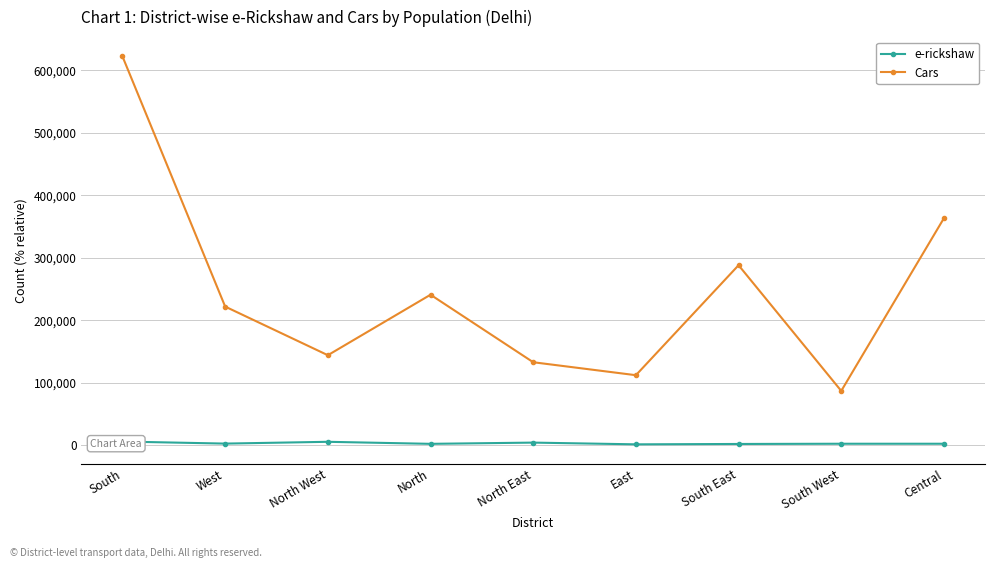

The Cars series shows 363240 at Central. True or false?

True